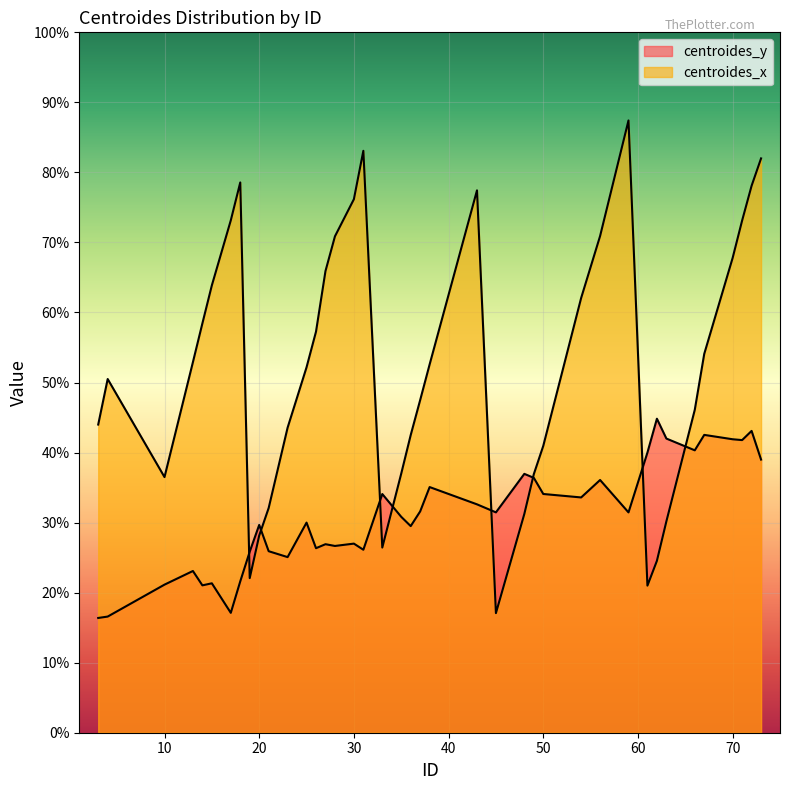

The centroides_y series shows 56.1 at 67. True or false?

False